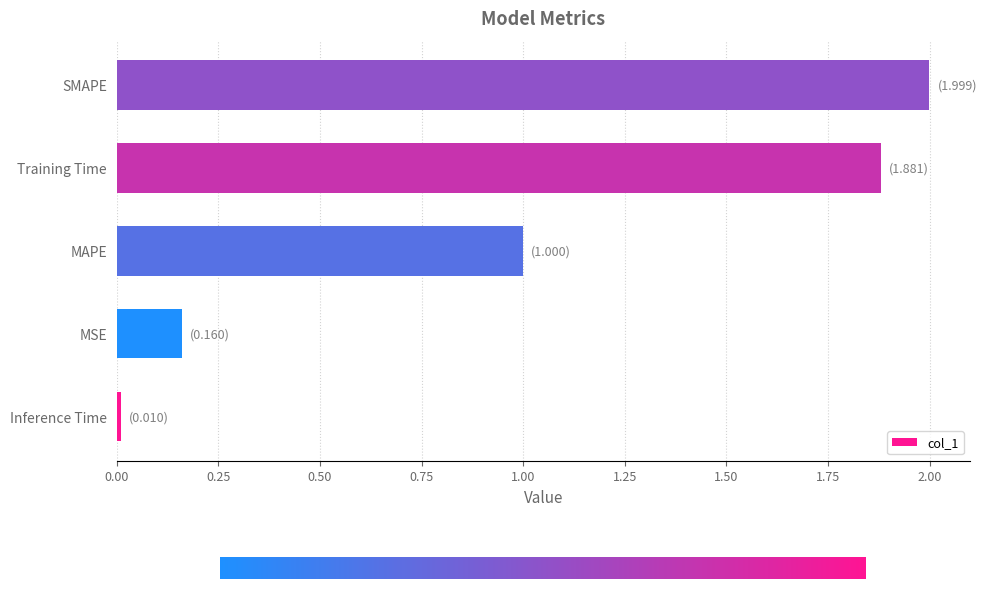

What is the difference between the second highest and minimum values?

1.9